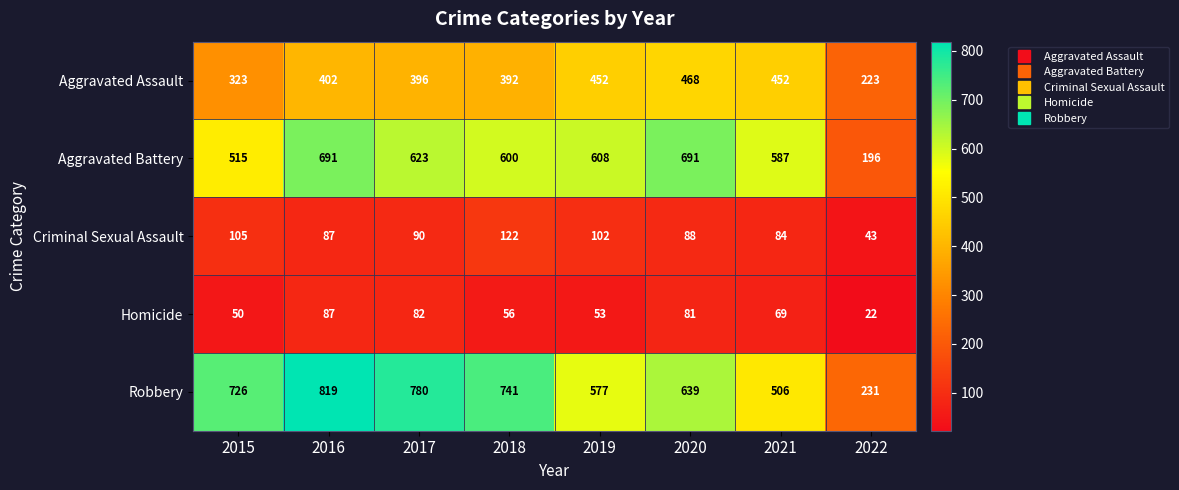

Which series changed the most between 2019 and 2020?

Aggravated Battery